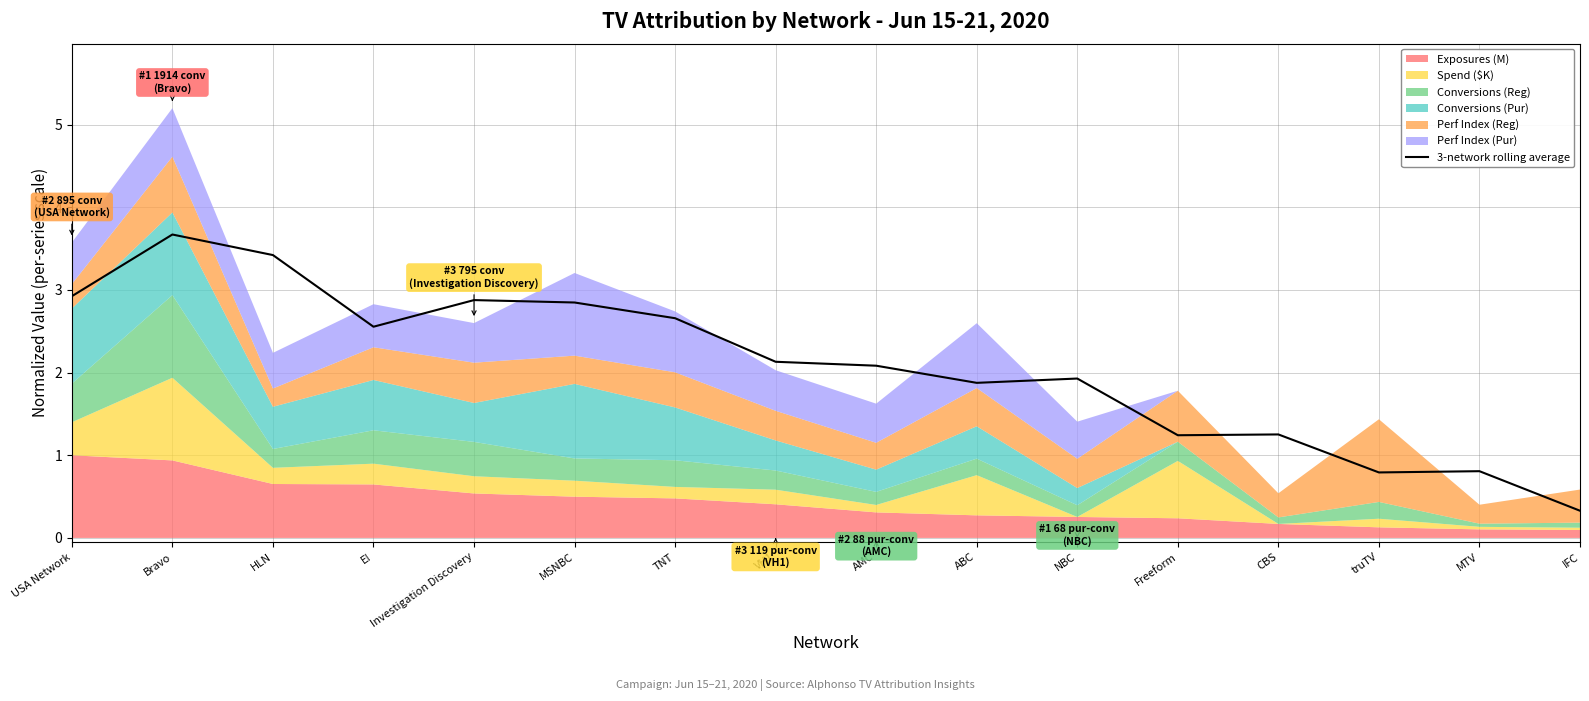

Where is the first local minimum?

E!